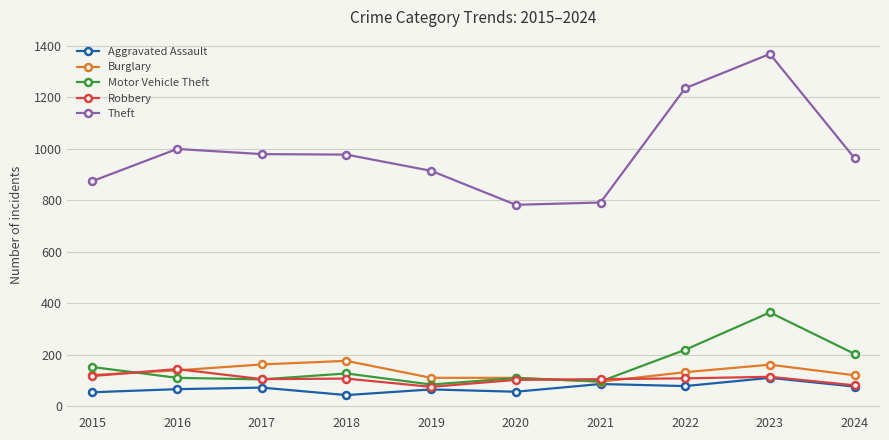

What is the maximum value for Robbery?

144